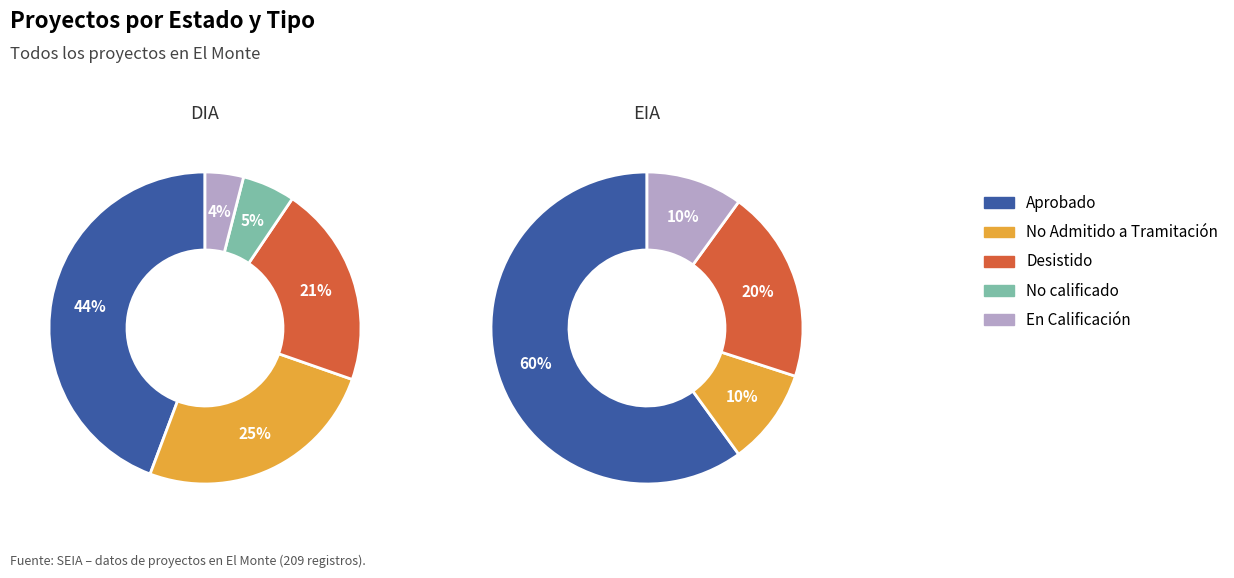

To the nearest percent, what portion does EIA represent?

11%